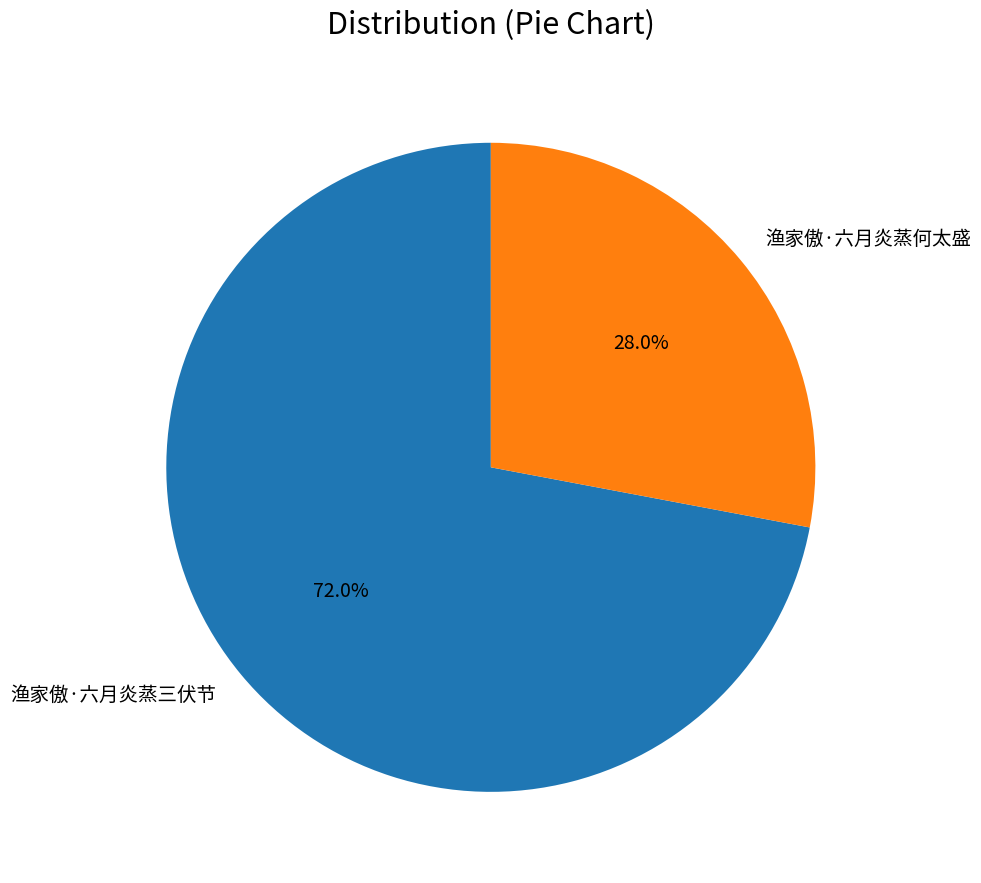

The 渔家傲·六月炎蒸三伏节 slice represents 85% of the pie. True or false?

False